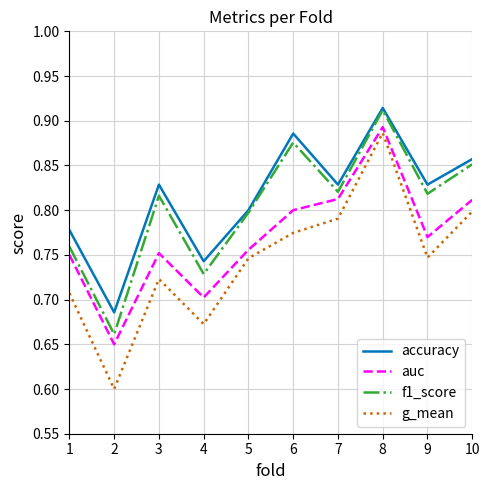

How many g_mean values are between 0 and 1?

10